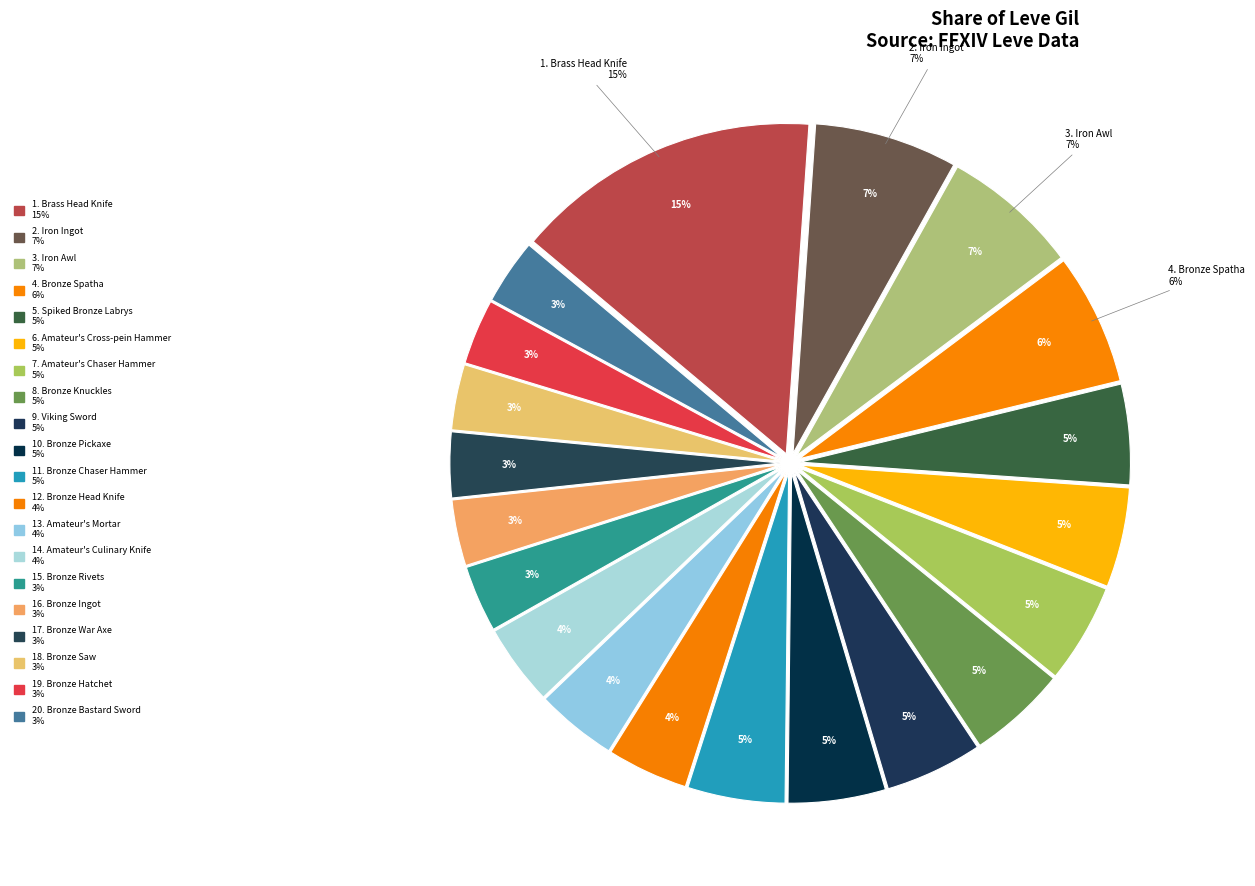

What is the smallest slice in the pie chart?

Bronze Hatchet